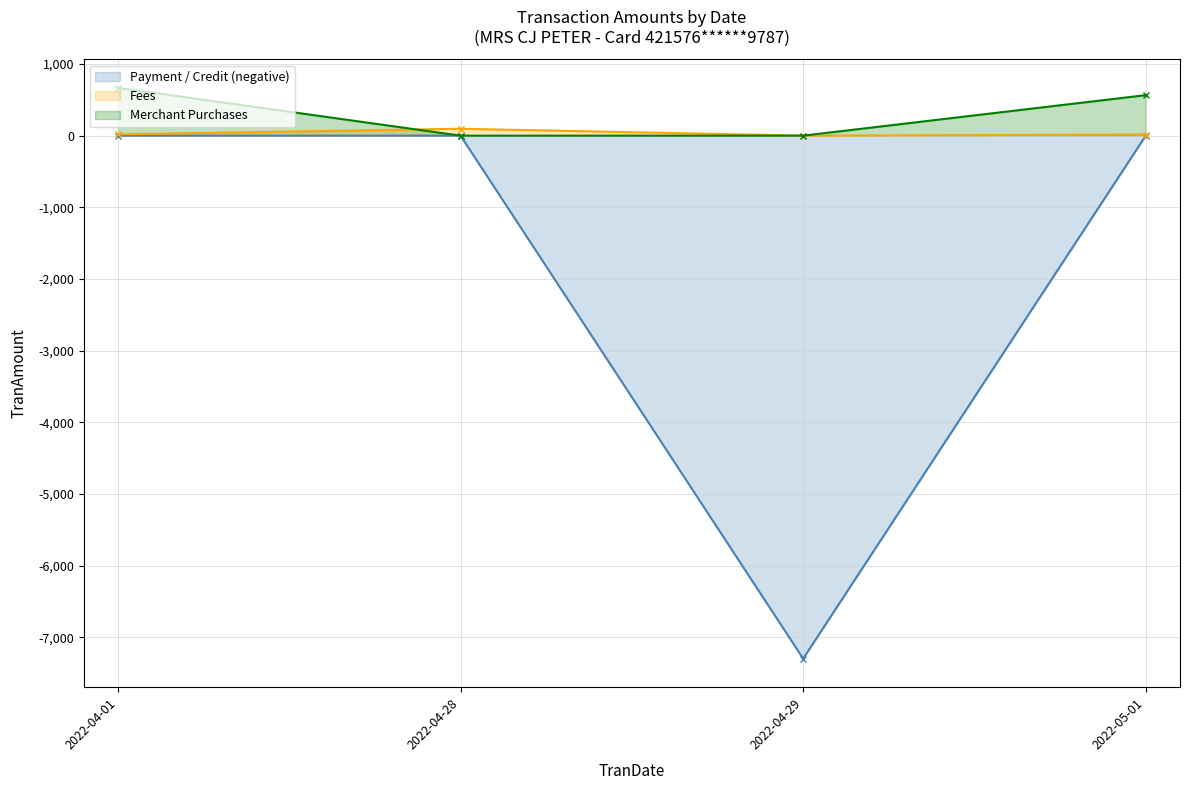

Which series has the largest total across all categories?

Merchant Purchases